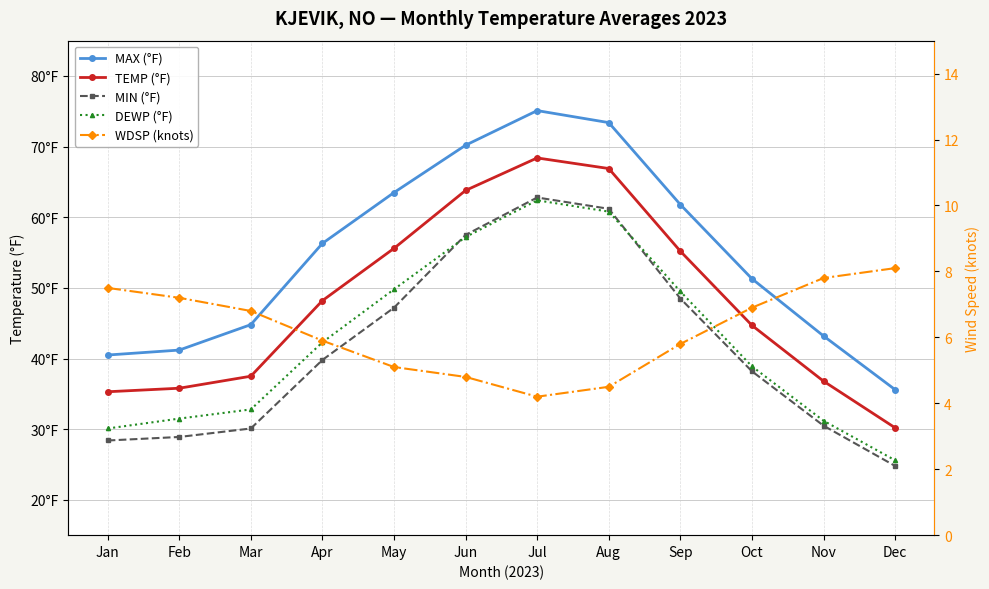

True or false: TEMP (°F) and MAX (°F) intersect in this chart.

False